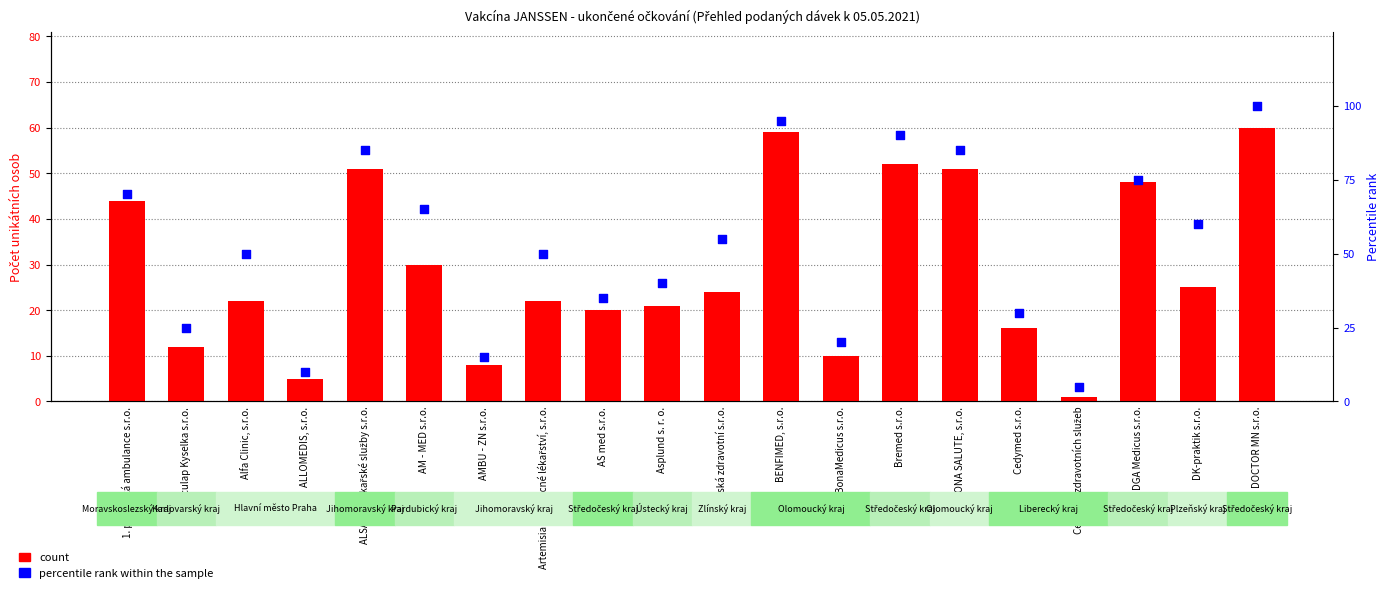

Which series has the widest spread of Y values?

percentile rank within the sample